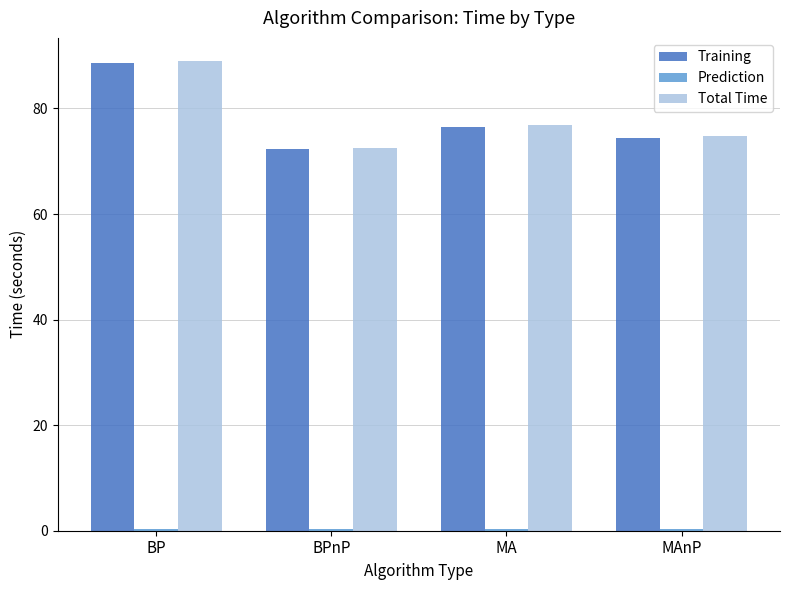

The Total Time series shows 76.9 at MA. True or false?

True